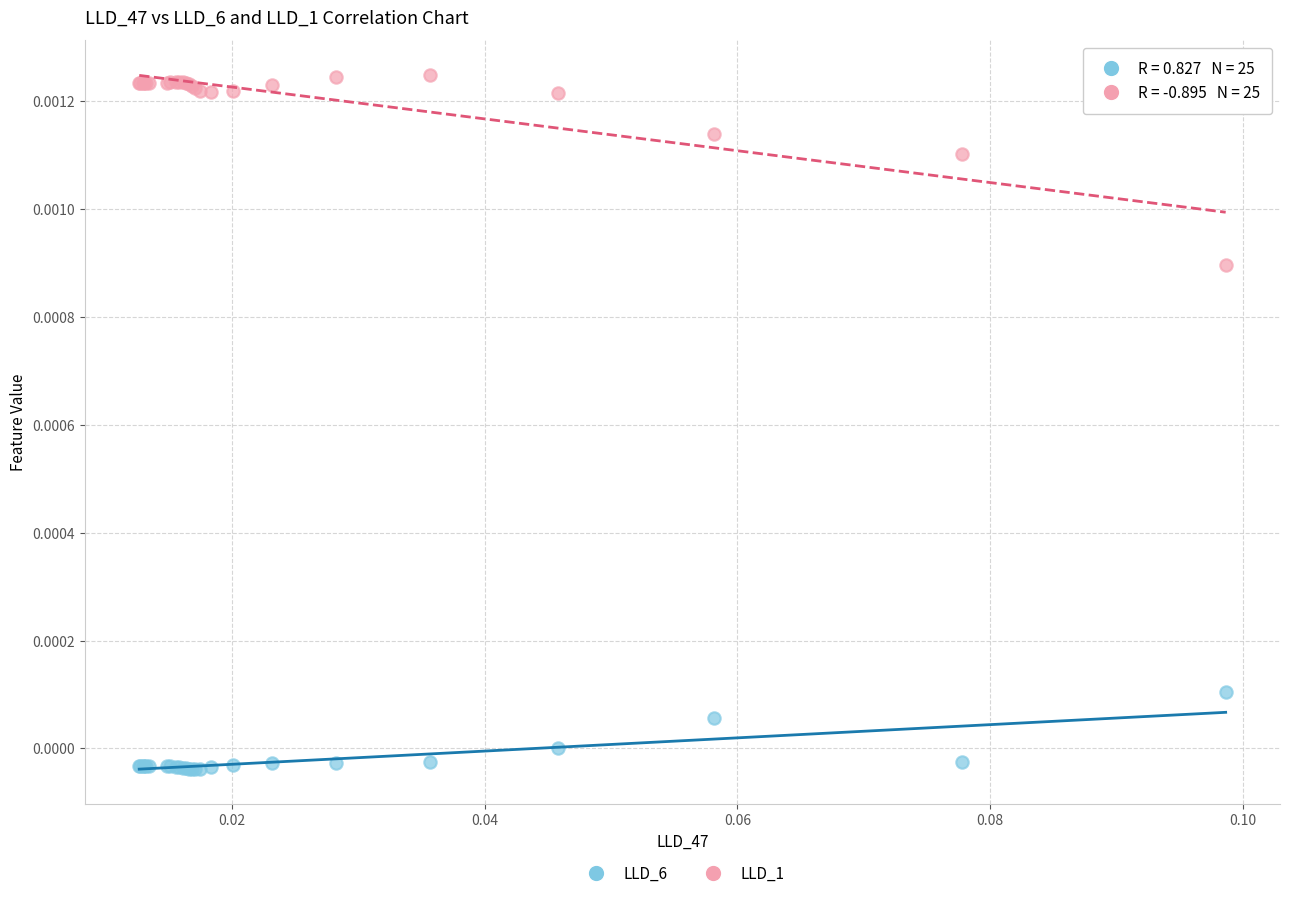

What are all the series names shown in the legend?

LLD_6, LLD_1